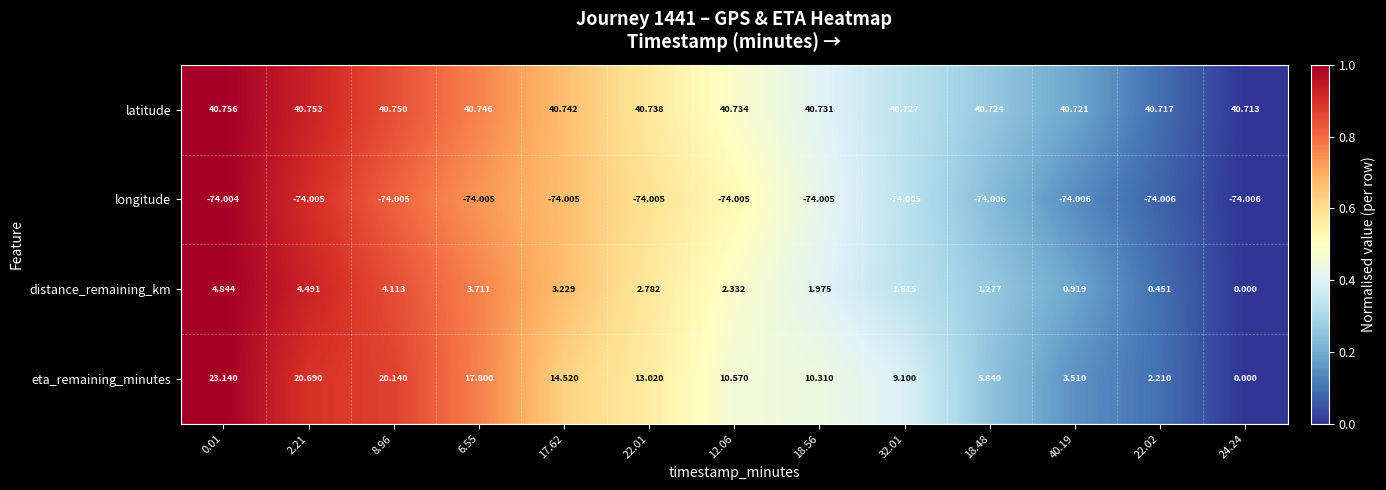

Which series has the largest total across all categories?

latitude